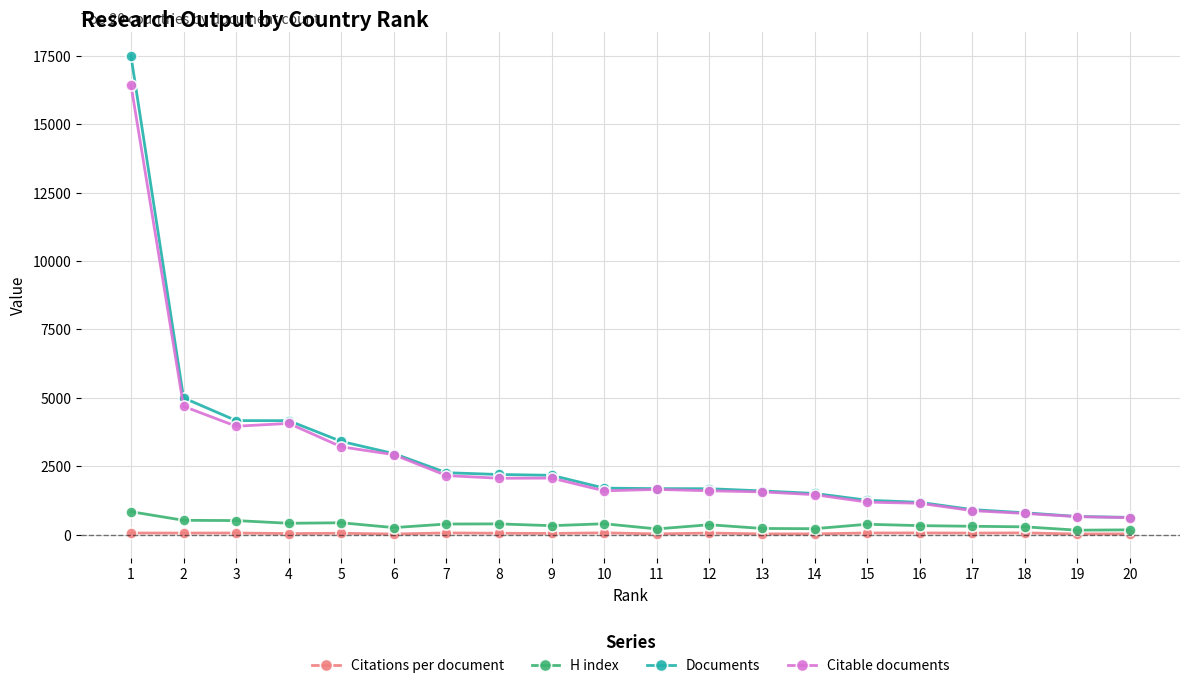

Rank the series by their maximum value, from highest to lowest.

Documents, Citable documents, H index, Citations per document